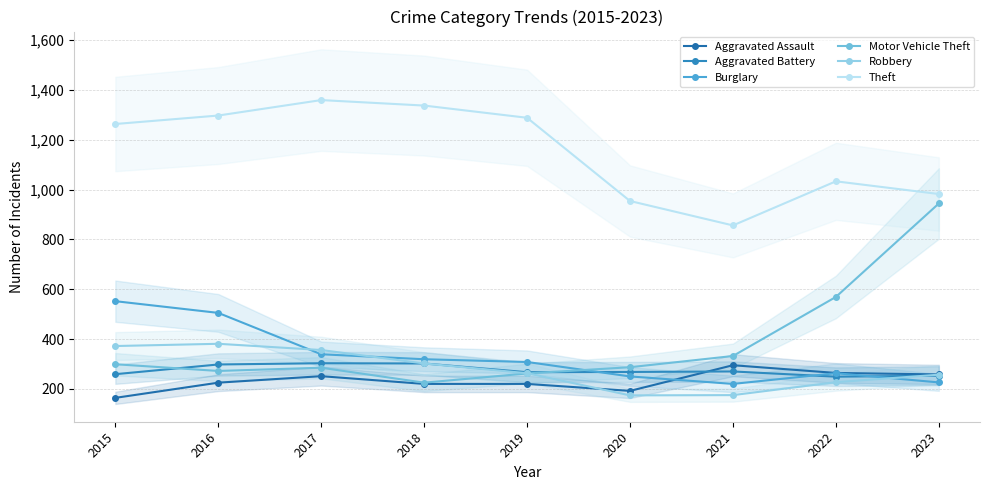

Reading left to right, list all the values displayed in this chart.

Aggravated Assault: 2015=164	2016=225	2017=251	2018=220	2019=220	2020=192	2021=295	2022=264	2023=258
Aggravated Battery: 2015=259	2016=298	2017=303	2018=302	2019=267	2020=268	2021=270	2022=249	2023=253
Burglary: 2015=552	2016=505	2017=339	2018=319	2019=308	2020=250	2021=220	2022=263	2023=226
Motor Vehicle Theft: 2015=299	2016=272	2017=285	2018=225	2019=262	2020=287	2021=332	2022=569	2023=944
Robbery: 2015=372	2016=381	2017=356	2018=302	2019=263	2020=174	2021=175	2022=227	2023=257
Theft: 2015=1263	2016=1297	2017=1359	2018=1337	2019=1288	2020=954	2021=856	2022=1033	2023=982